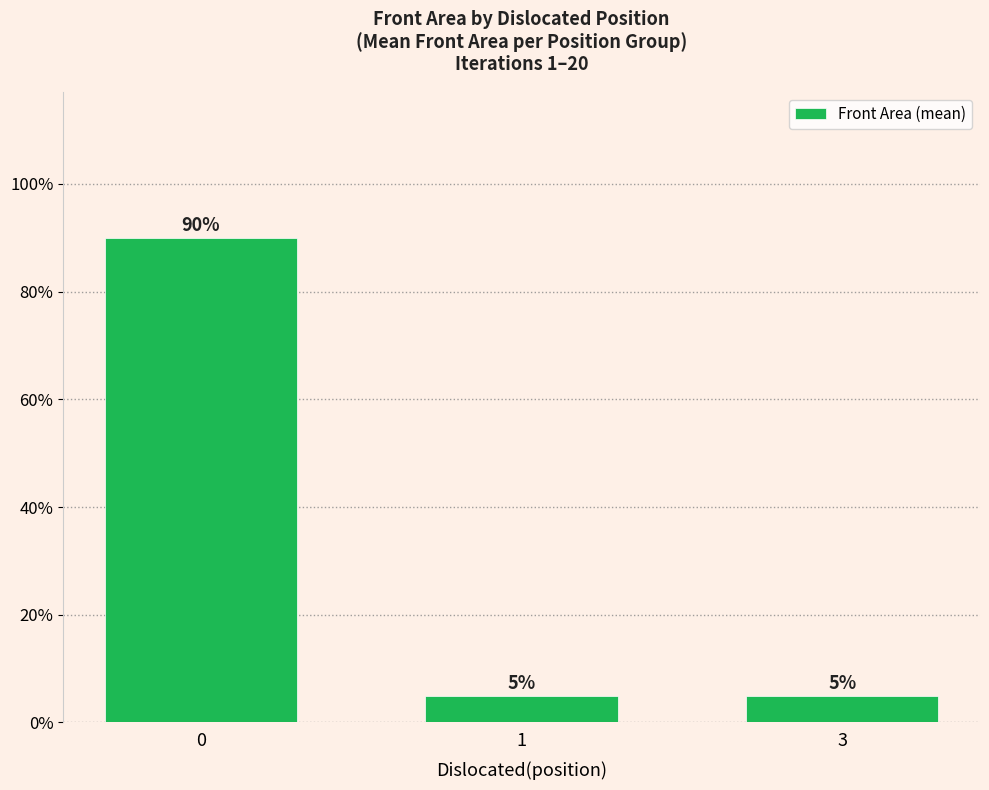

The value at 0 is 0.9. True or false?

True